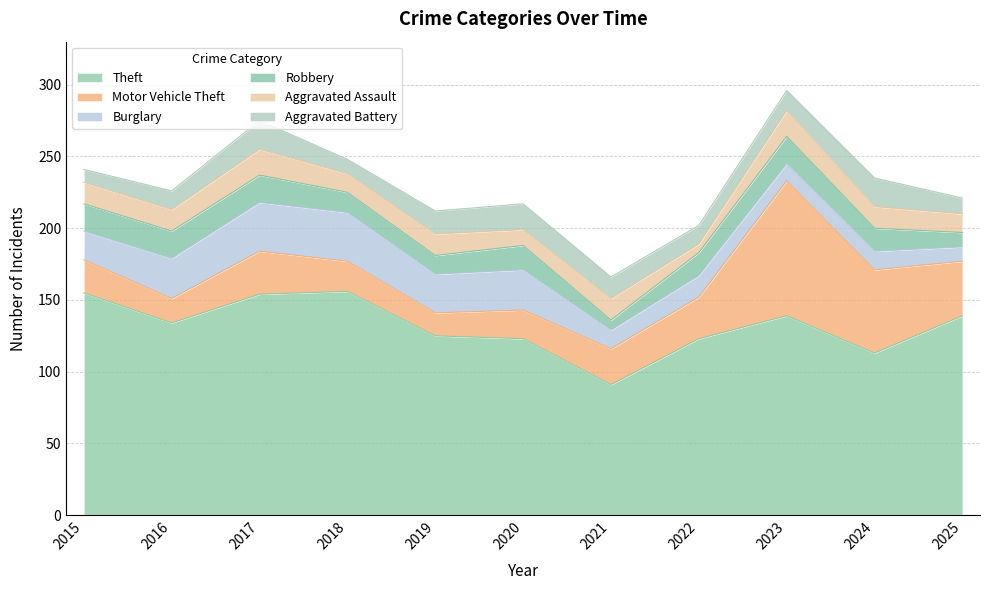

In Aggravated Assault, how many points are higher than both neighbors (excluding endpoints)?

4